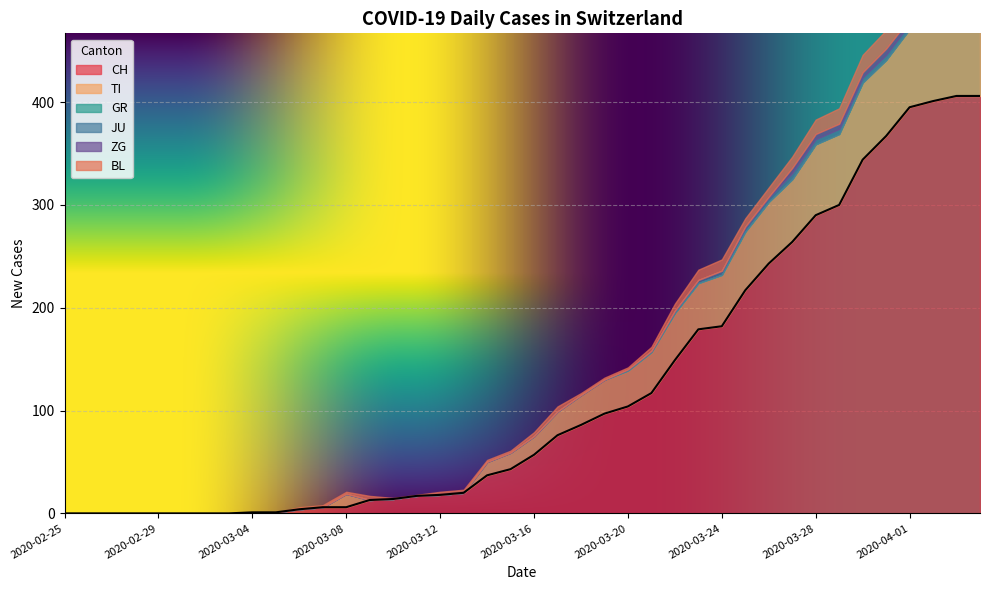

Between 2020-03-22 and 2020-03-13, which is larger?

2020-03-22